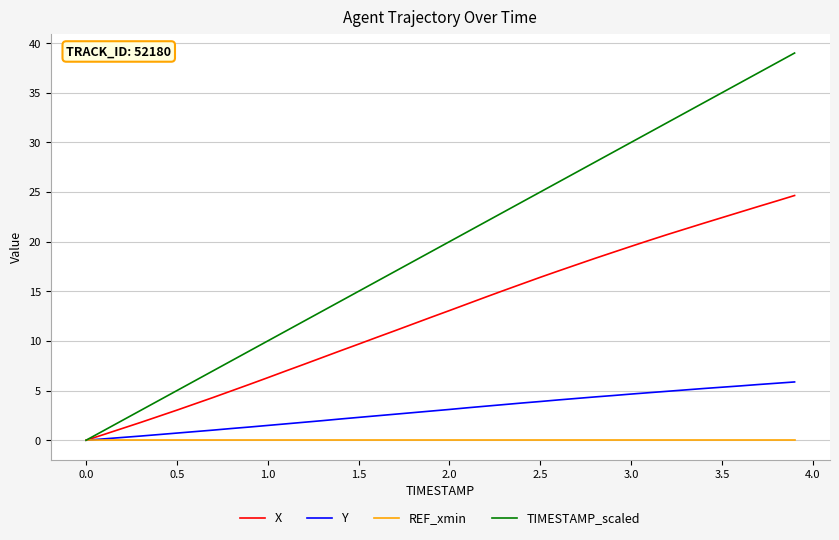

What are all the series names shown in the legend?

X, Y, REF_xmin, TIMESTAMP_scaled